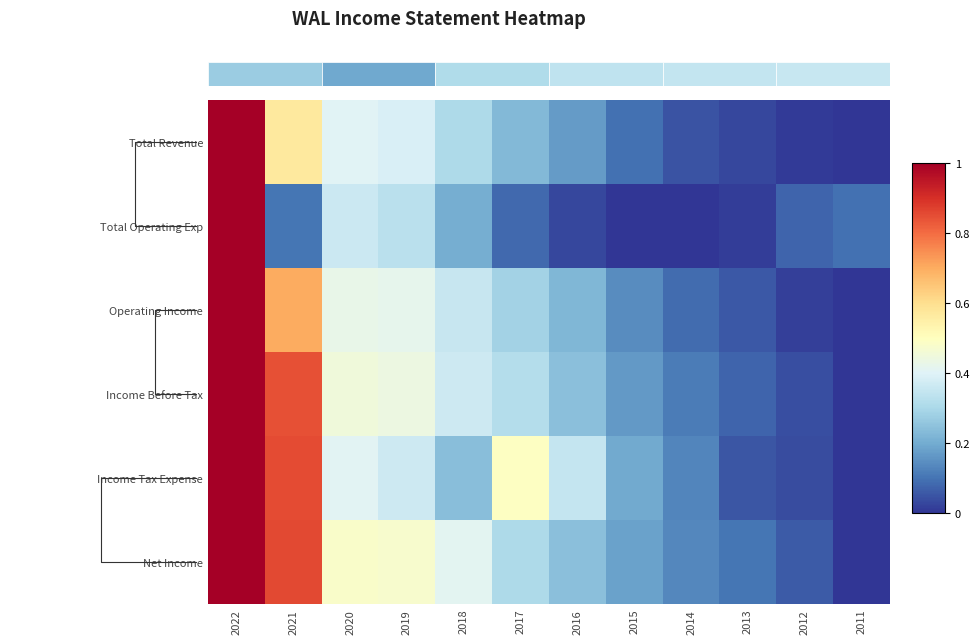

Is the value of Income Before Tax at 2021 greater than the value of Operating Income at 2017?

Yes